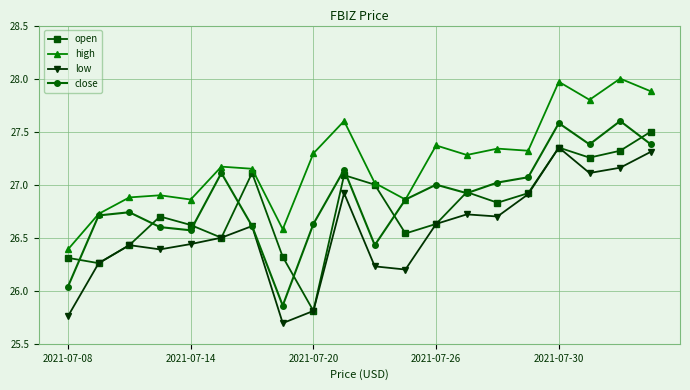

How many lines are shown in the chart?

4